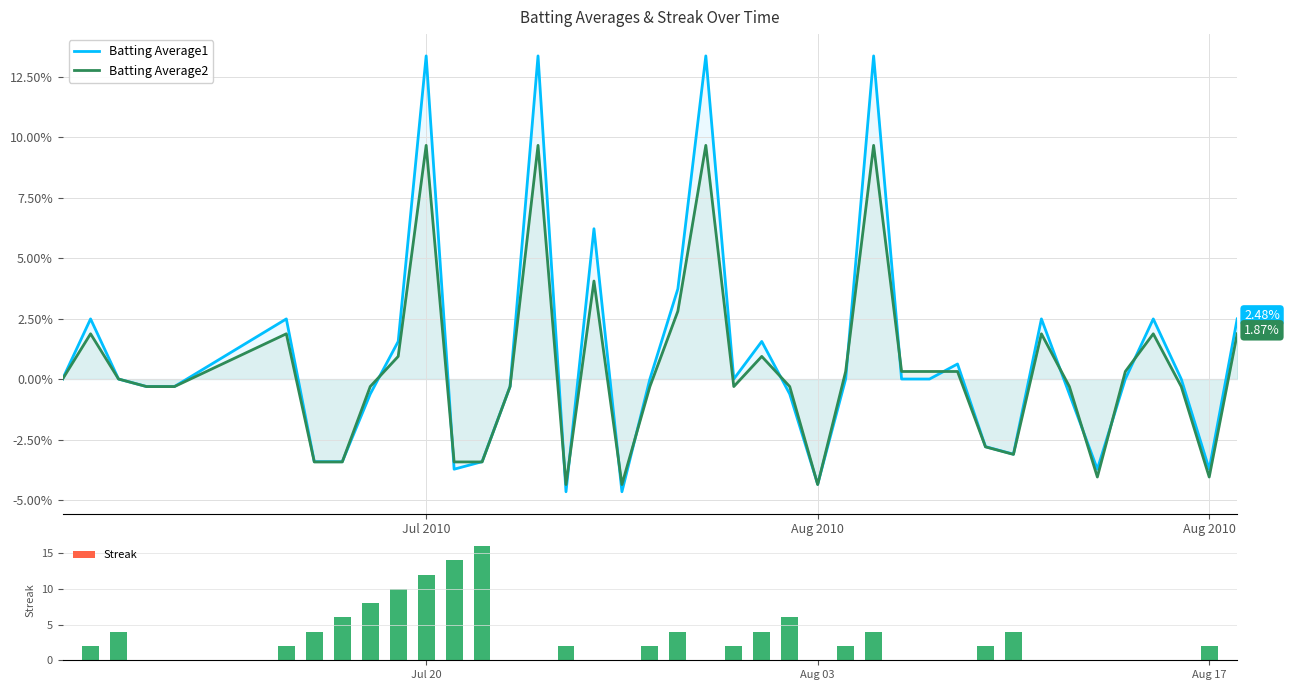

Are the bars horizontal?

No